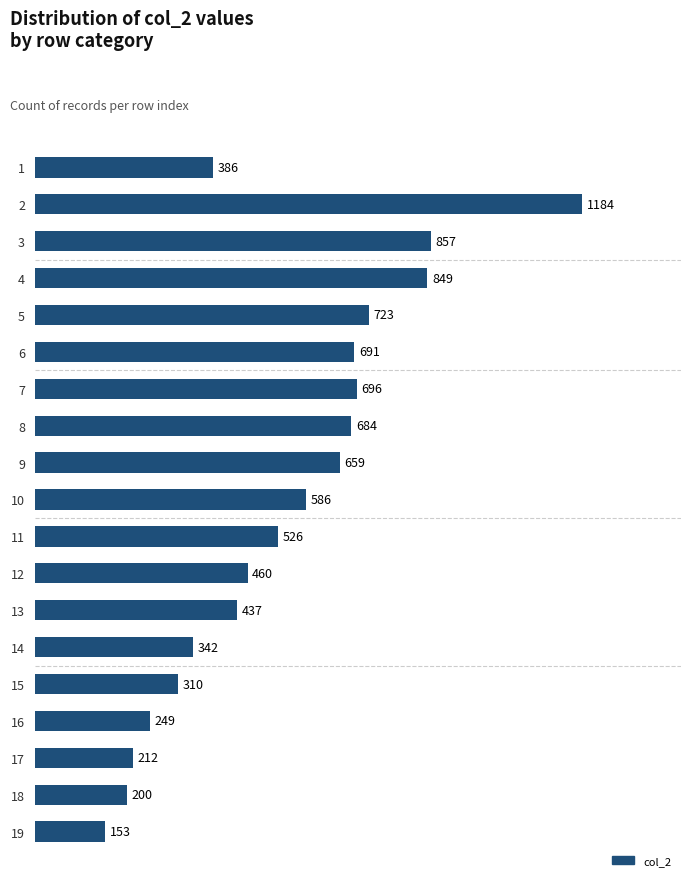

Reading top to bottom, extract all data points from this chart.

386	1184	857	849	723	691	696	684	659	586	526	460	437	342	310	249	212	200	153